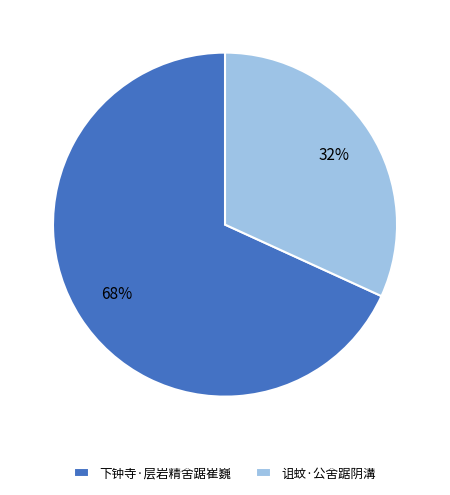

To the nearest percent, what is the difference between the 诅蚊·公舍踞阴溝 and 下钟寺·层岩精舍踞崔巍 slice percentages?

36%